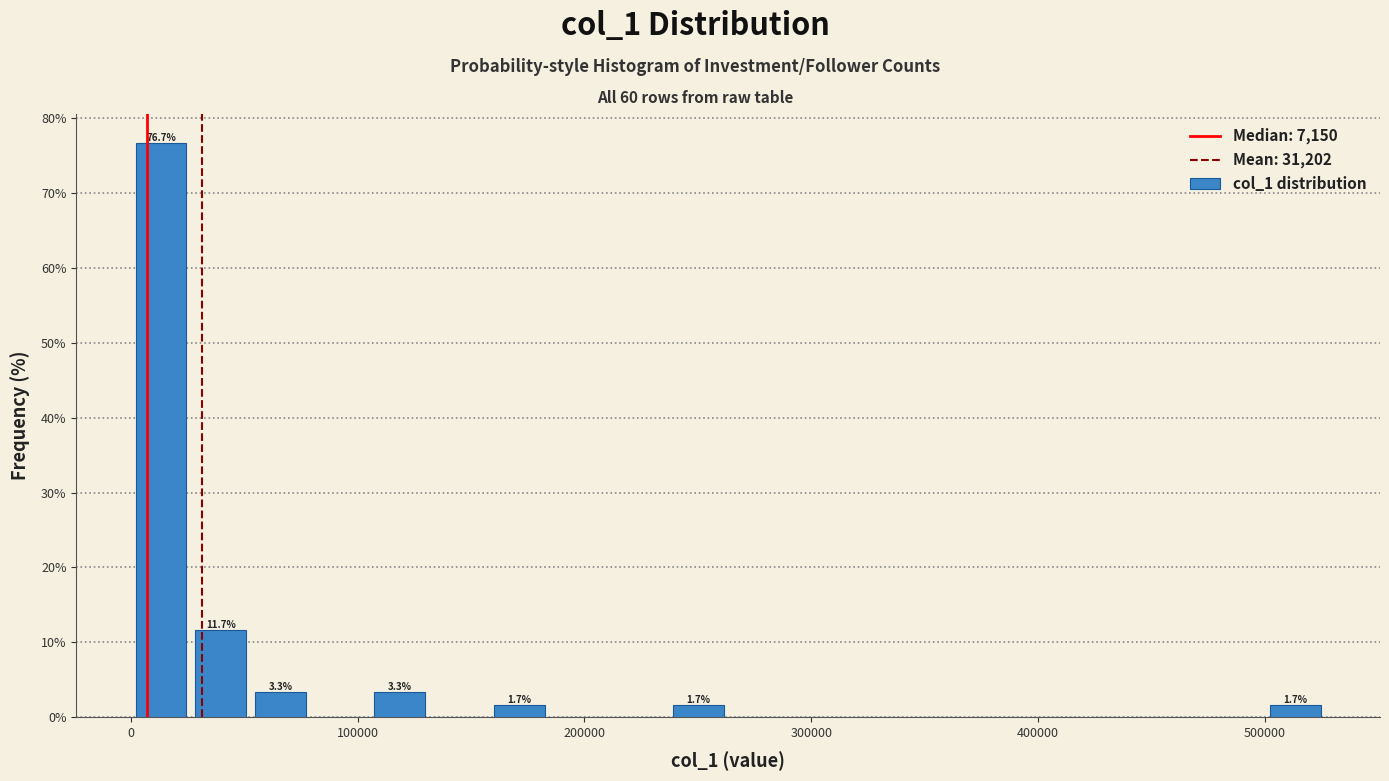

Read against the x-axis, roughly where is the centre of the tallest bar?

10000